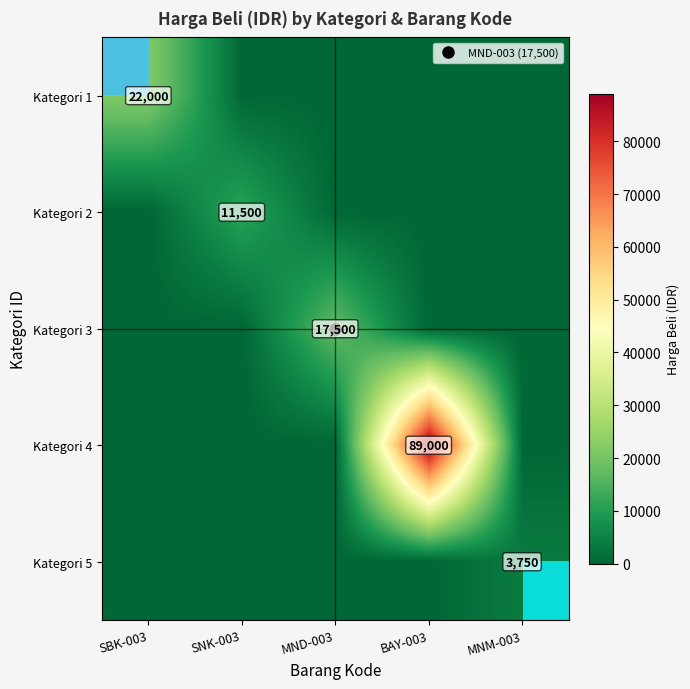

What is the minimum value shown in the chart?

3750.0